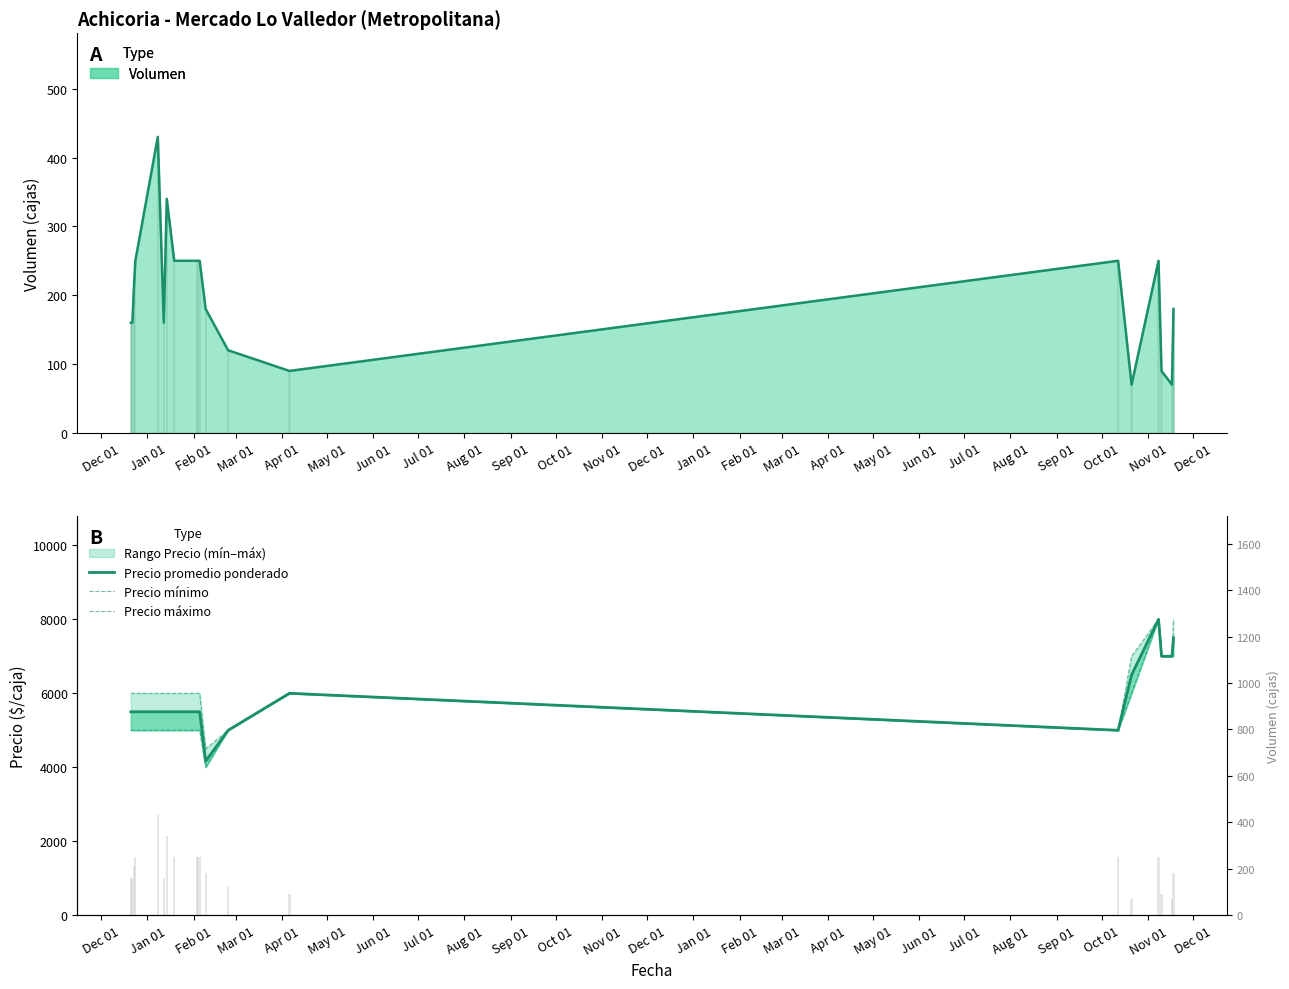

What is the total value across all series at Sep 01?

16500